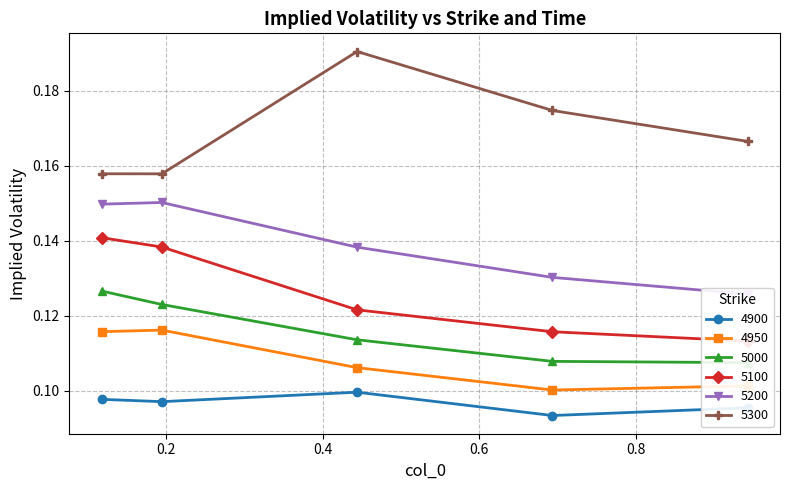

Count the 5300 values in the range 0 to 1.

5